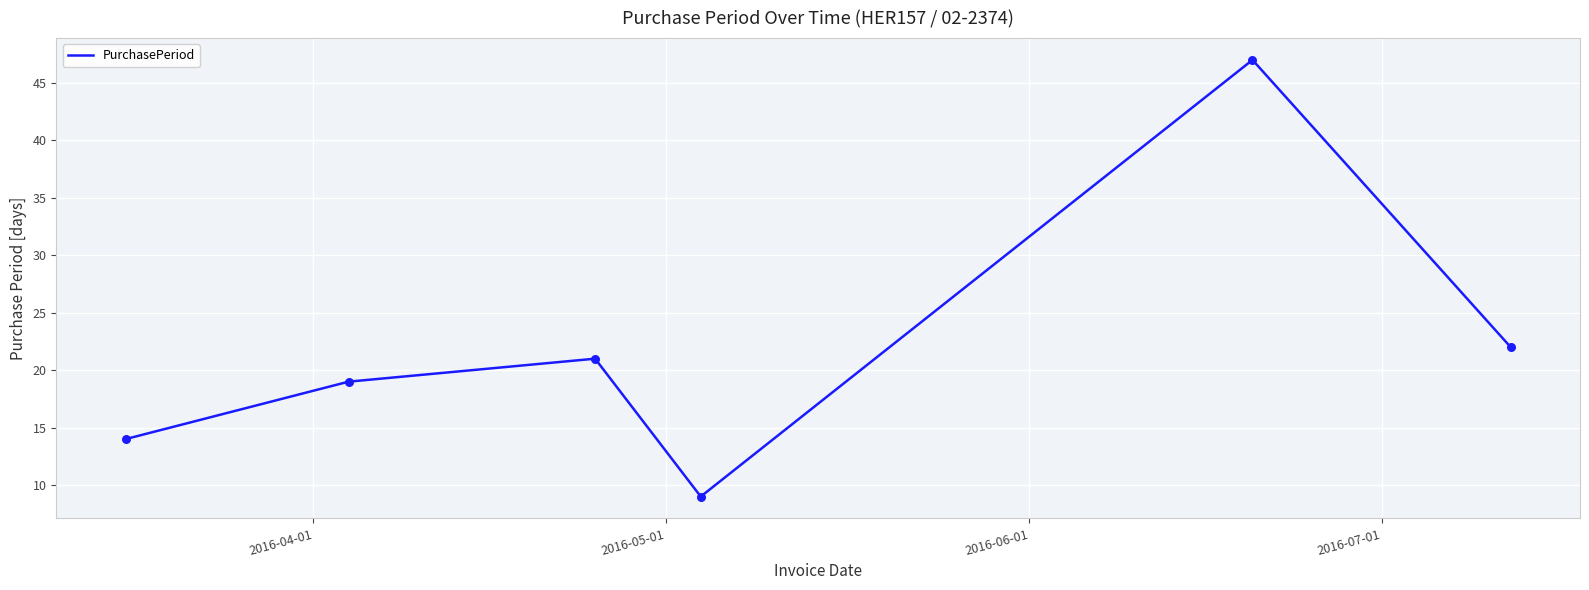

What is the smallest value displayed?

9